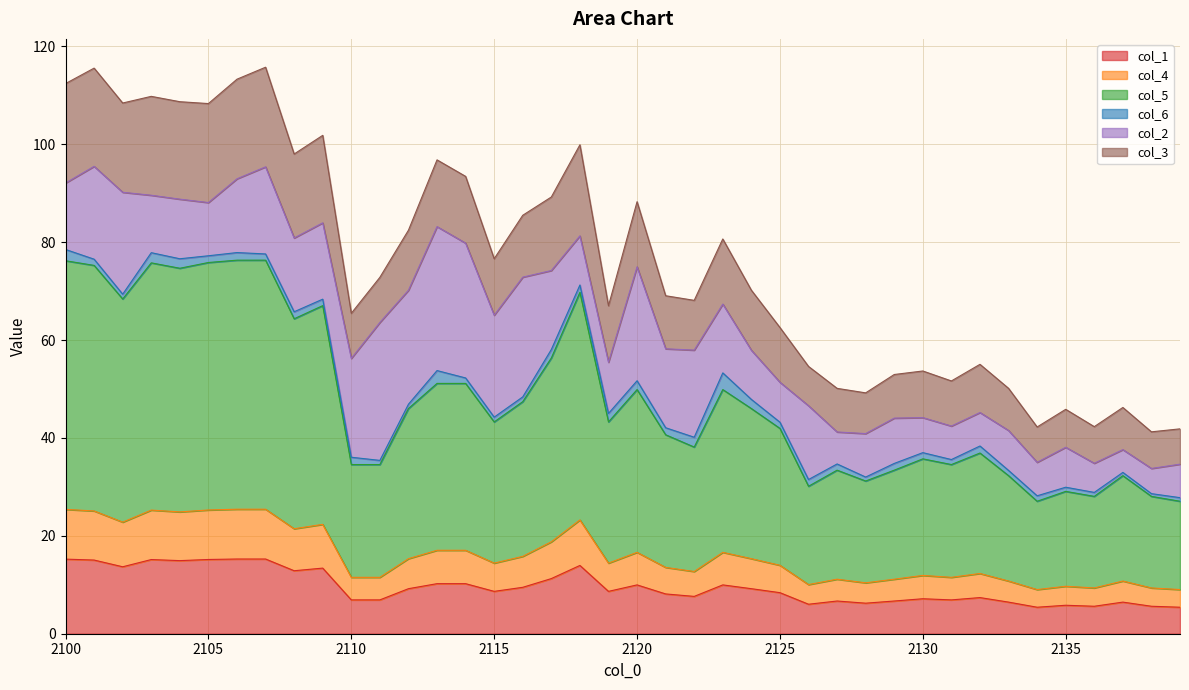

What is the minimum value shown in the chart?

5.4